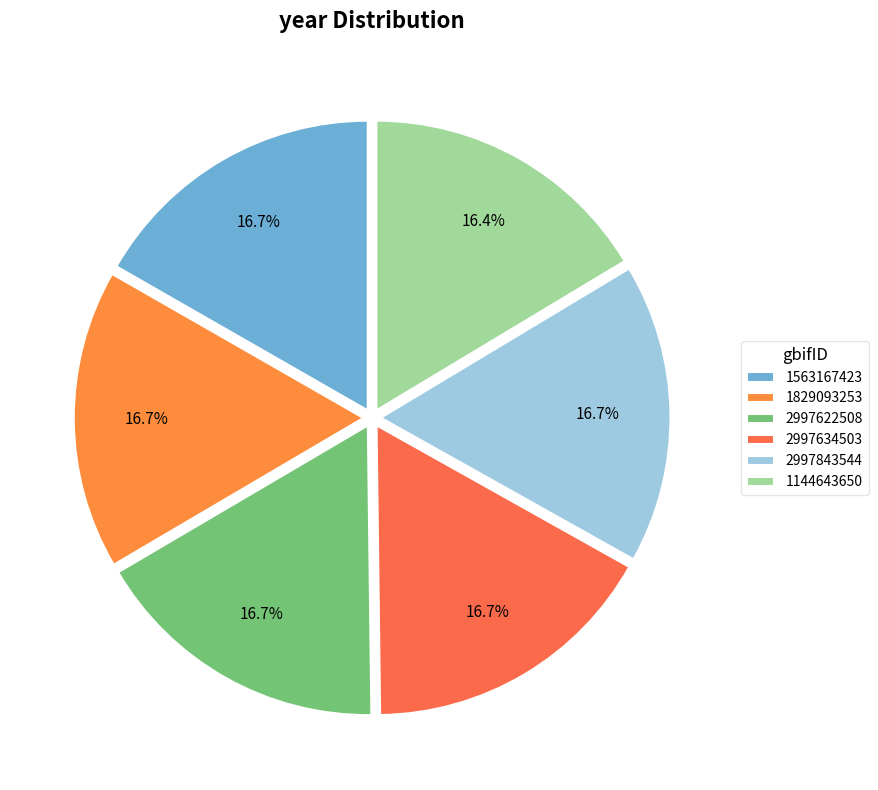

The 1144643650 slice represents 31% of the pie. True or false?

False